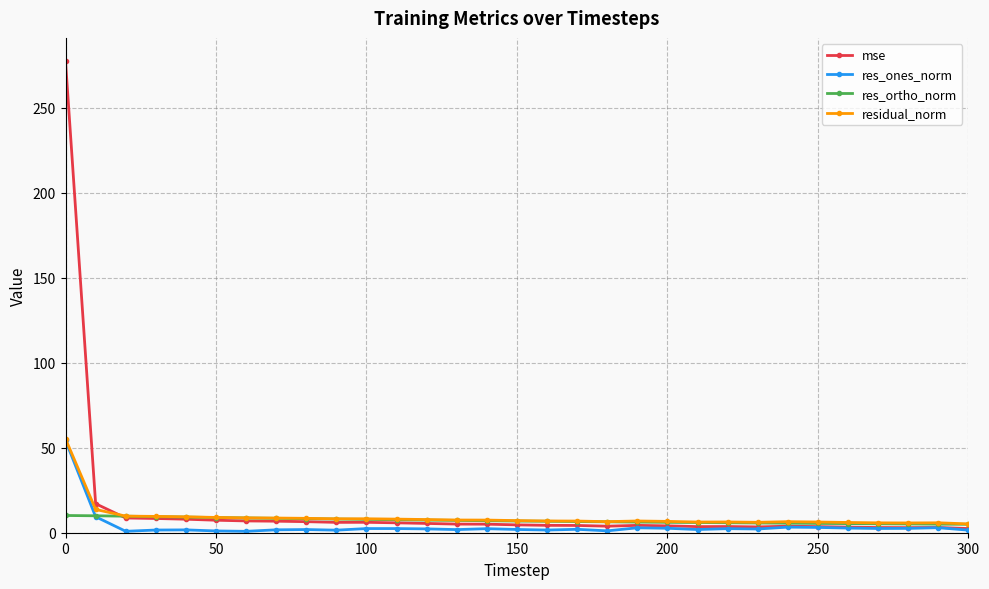

Does the chart display data point markers on the line(s)?

Yes